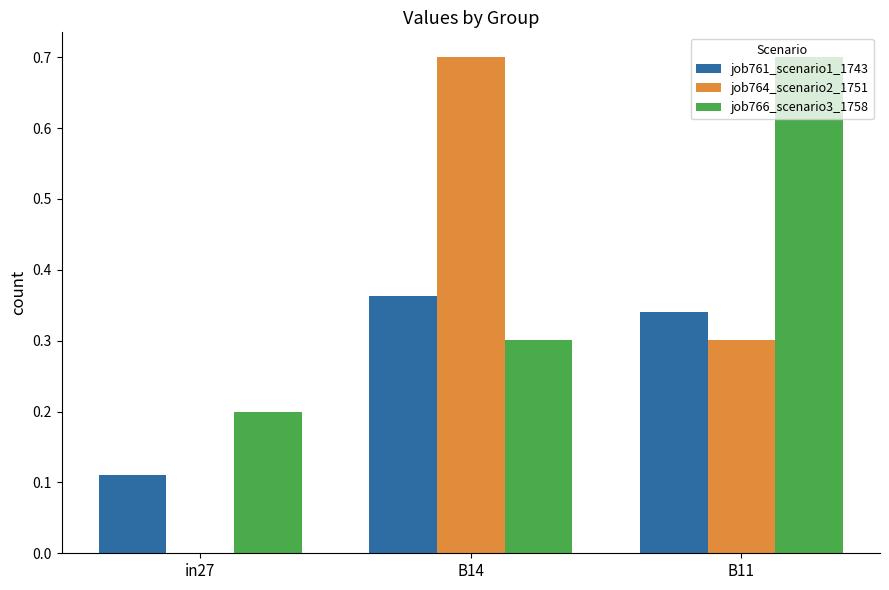

What is the sum of all job766_scenario3_1758 values?

1.2